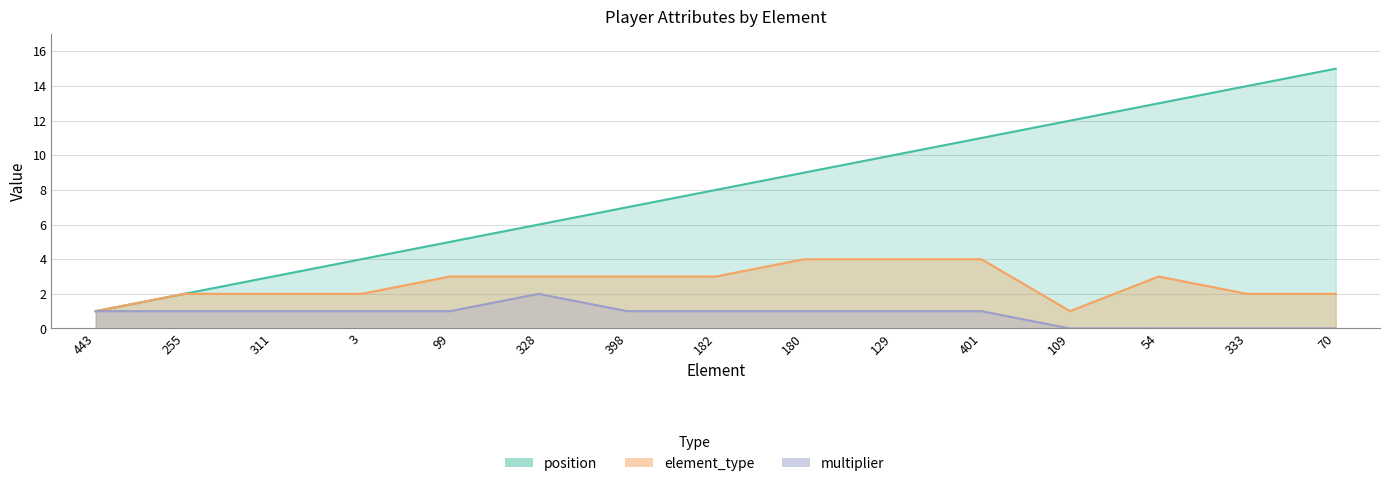

True or false: multiplier and position intersect in this chart.

False